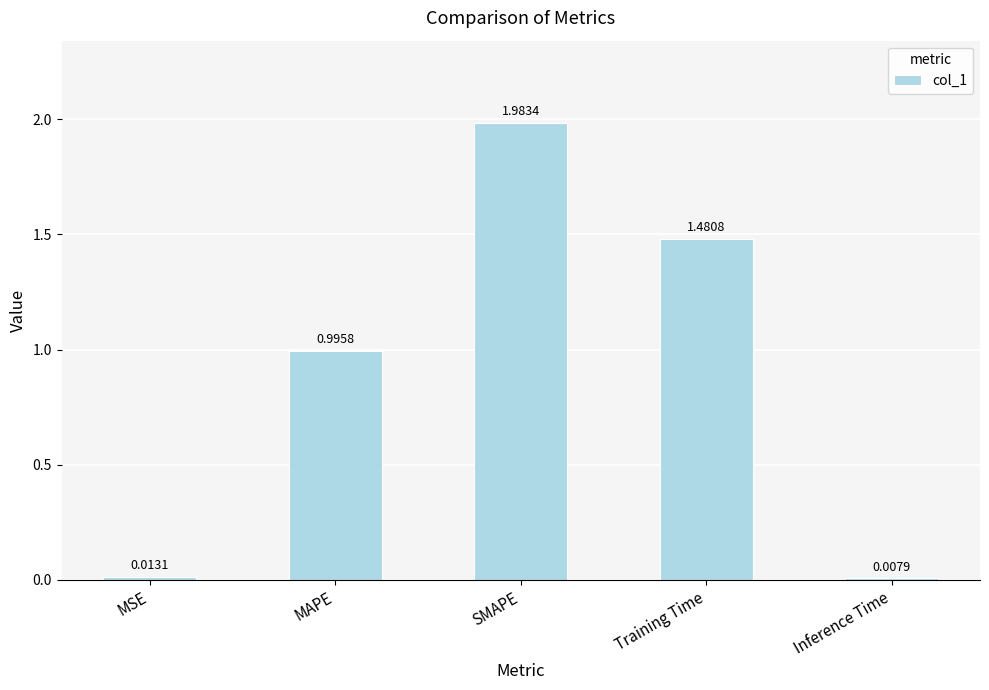

Count the number of categories in the chart.

5